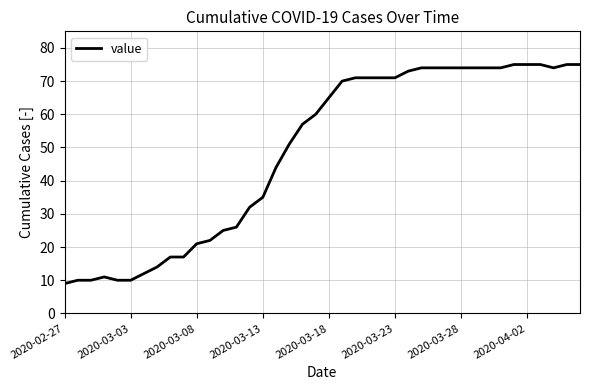

What is the maximum value shown in the chart?

75